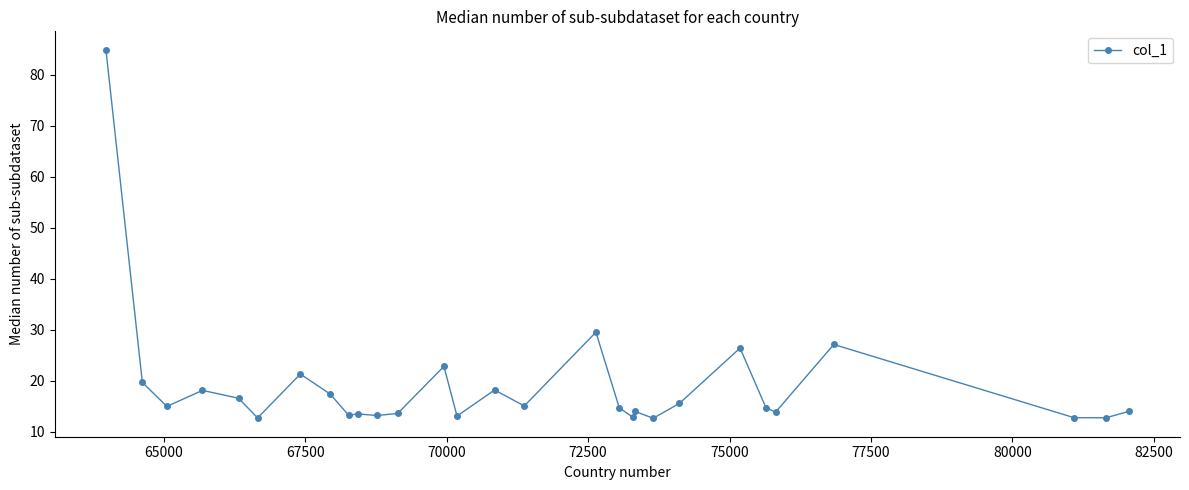

What is the value of the 7th point from the left?

21.3